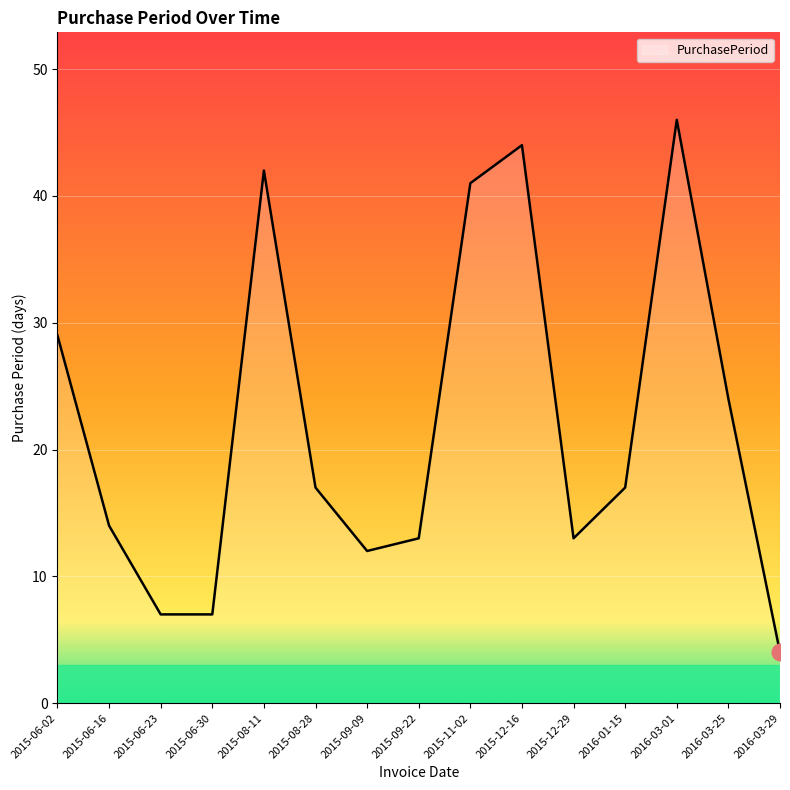

How many lines are shown in the chart?

1